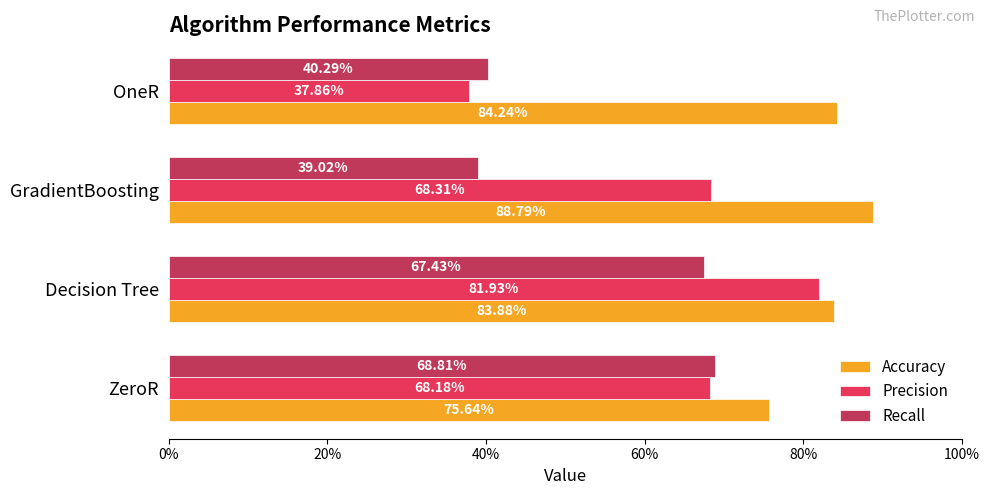

What are all the series names shown in the legend?

Accuracy, Precision, Recall